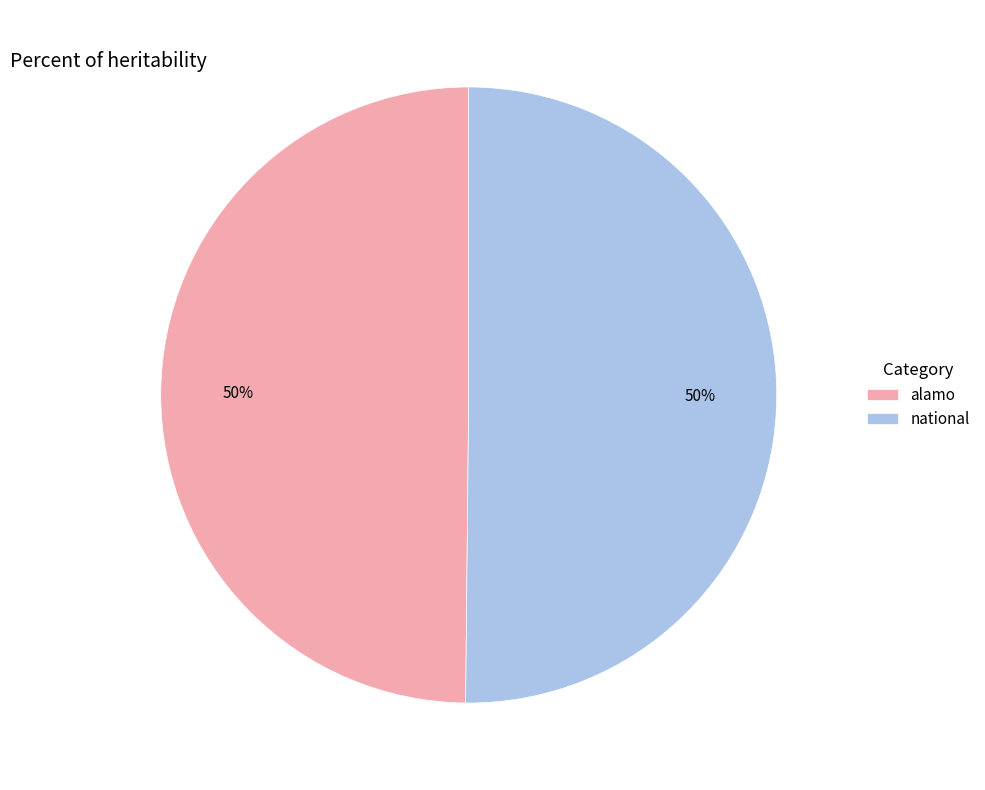

To the nearest percent, what portion does national represent?

50%